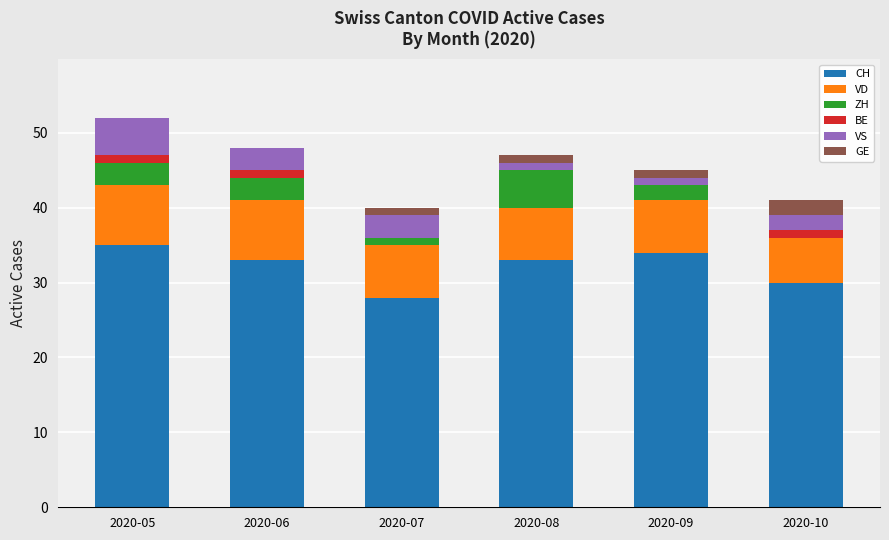

The value of CH at 2020-10 is 46. True or false?

False